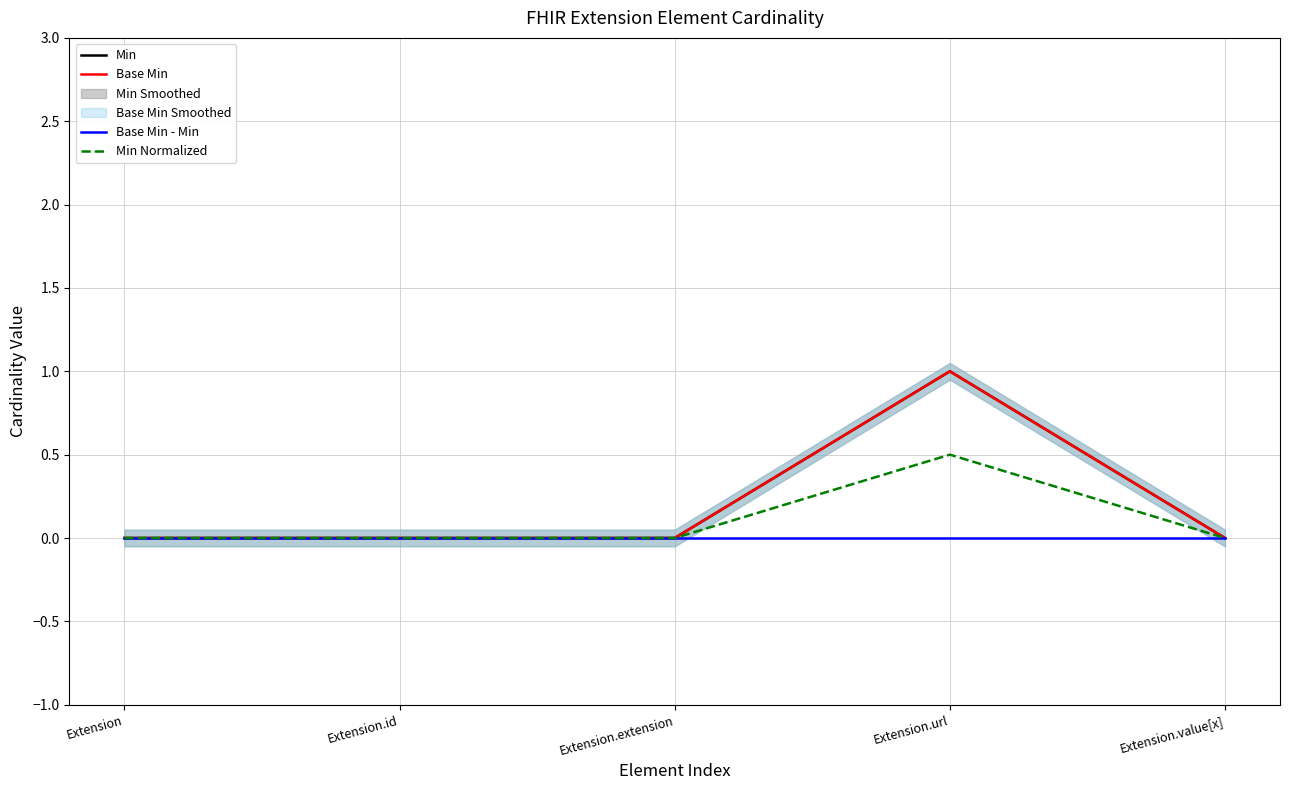

Where is the first local maximum for Base Min?

Extension.url